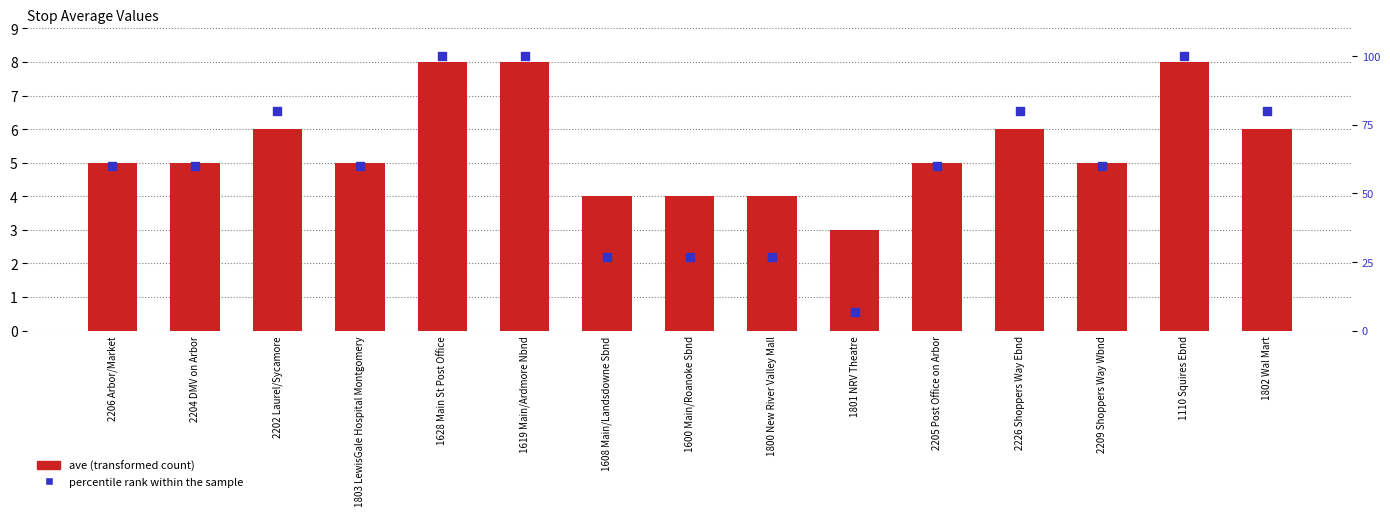

What are all the series names shown in the legend?

ave (transformed count), percentile rank within the sample